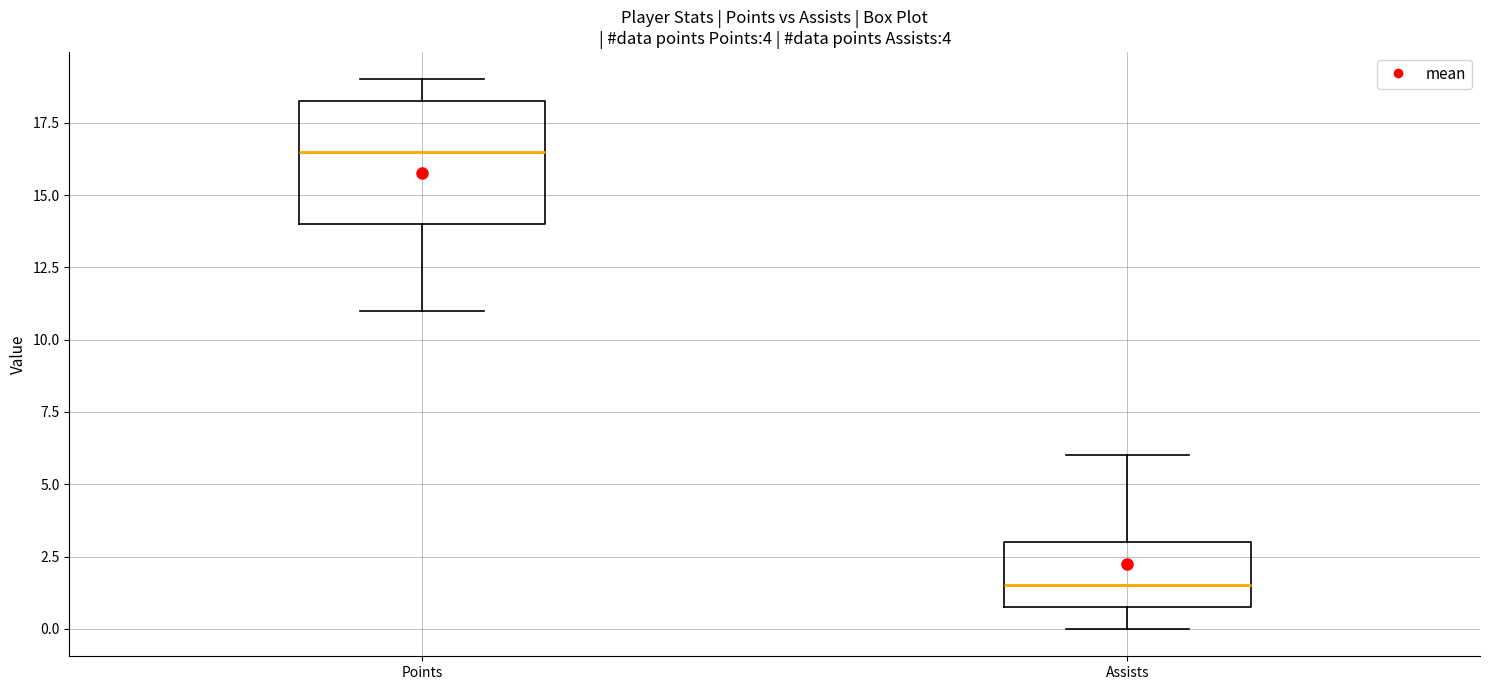

Which box's median line is the highest?

Points